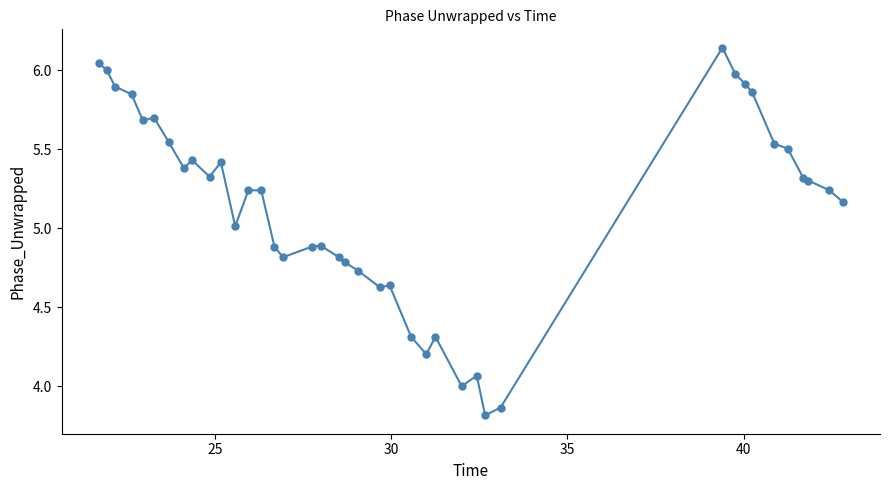

How many data points does each series have?

40